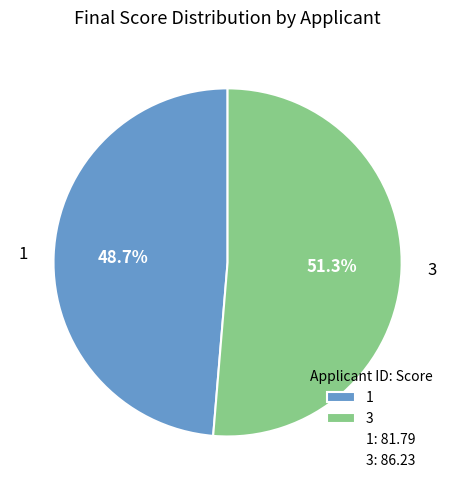

What is the largest slice in the pie chart?

3